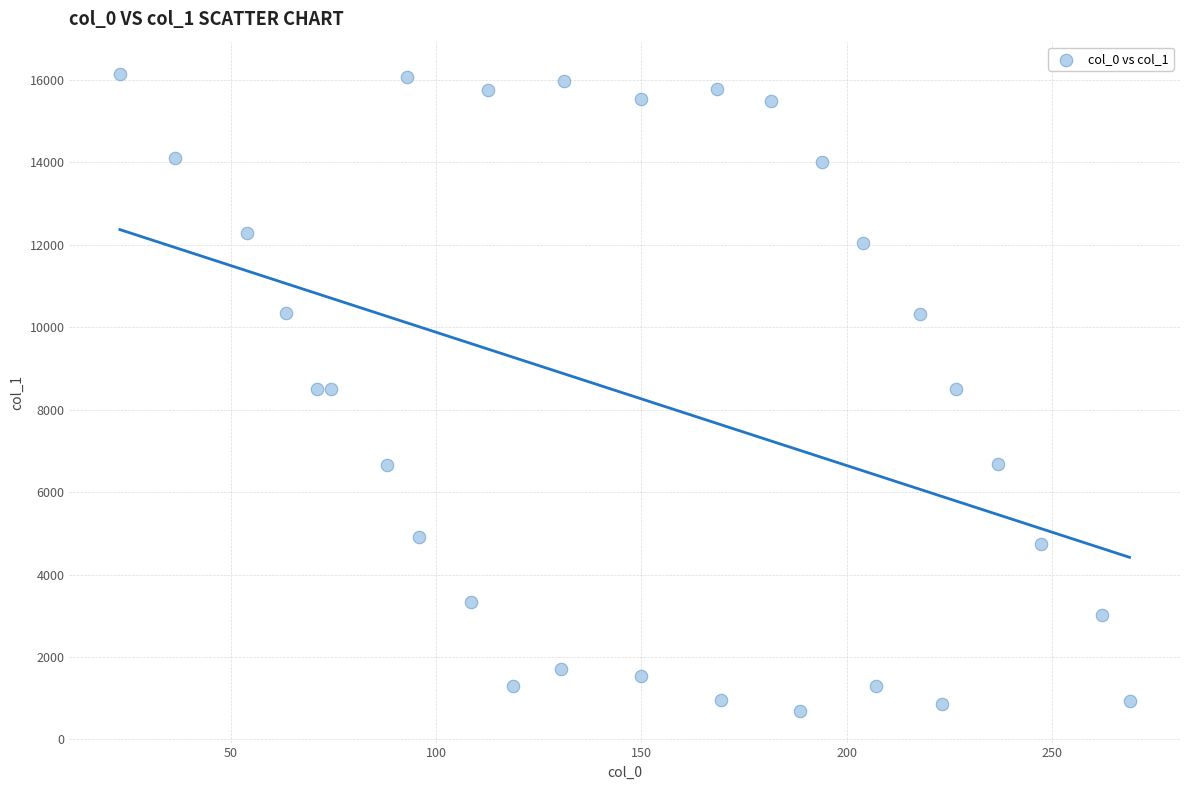

What is the range of Y values (max minus min)?

15459.5